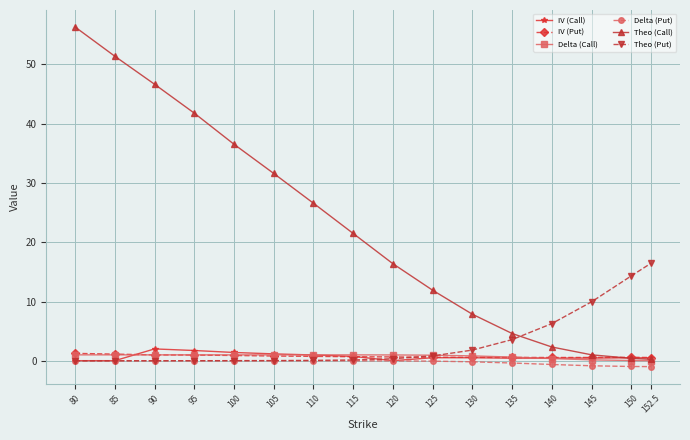

Is the value of IV (Call) at 152.5 greater than the value of Theo (Call) at 125?

No